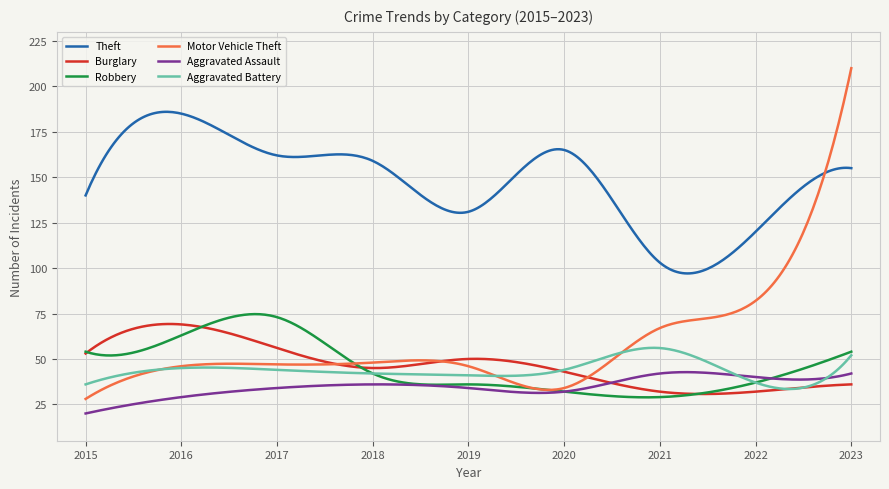

What is the maximum value shown in the chart?

210.0